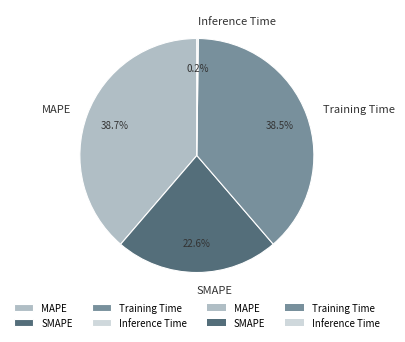

Approximately how many times larger is the value at SMAPE compared to MAPE?

0.6